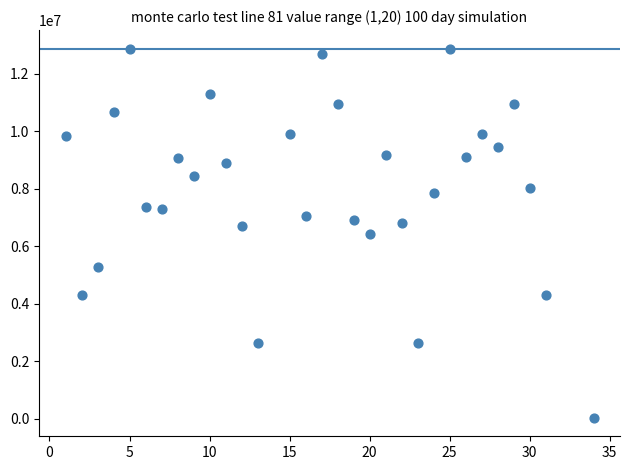

What is the range of Y values (max minus min)?

12839369